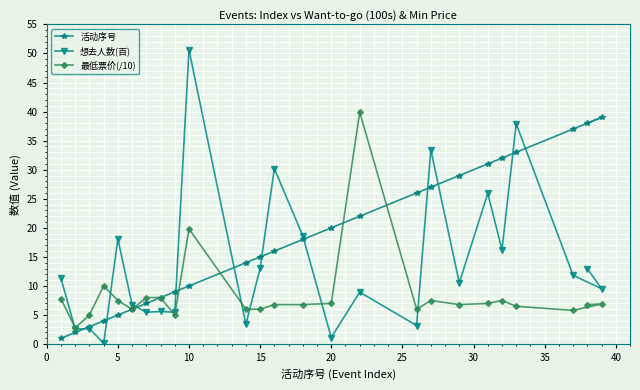

True or false: 活动序号 and 最低票价(/10) cross at least once.

True